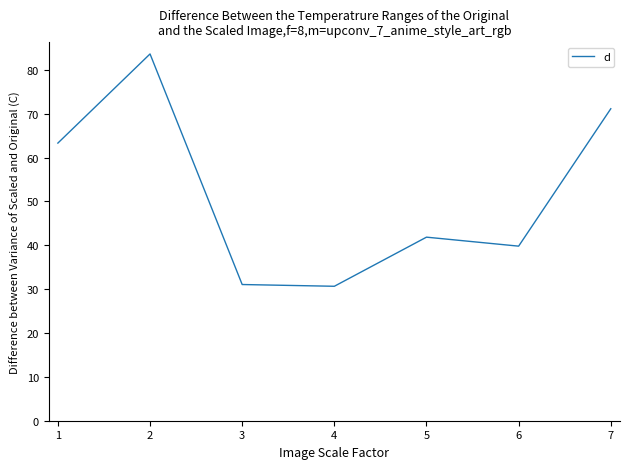

Which has a higher value, 3 or 5?

5